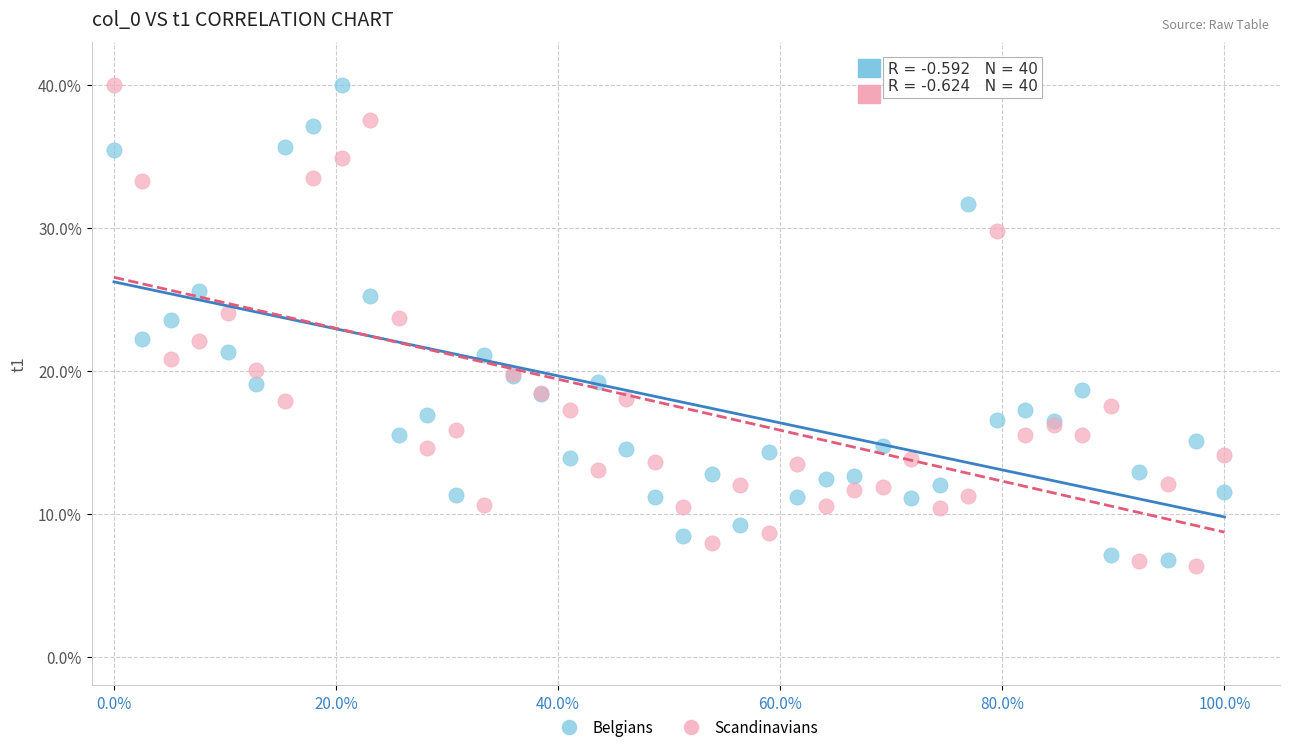

What are all the series names shown in the legend?

Belgians, Scandinavians